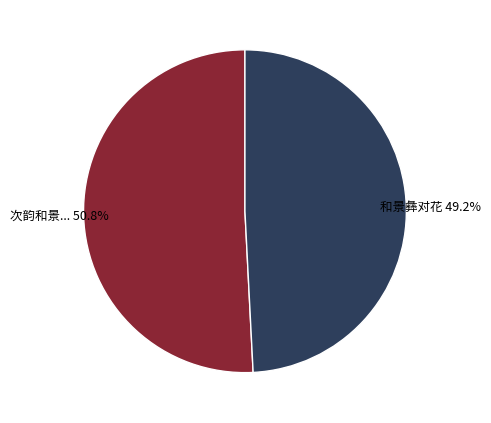

Is there any slice that represents more than half of the pie?

Yes